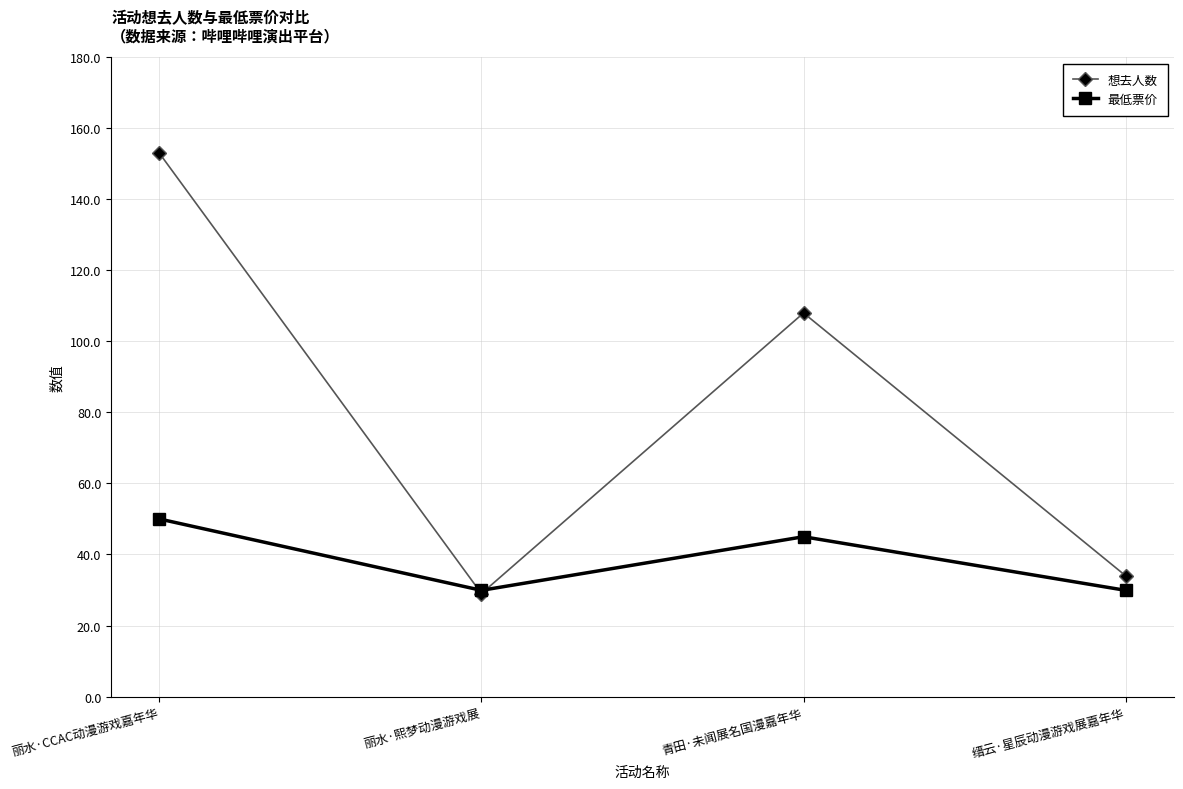

How many data points in 想去人数 are less than 108?

2